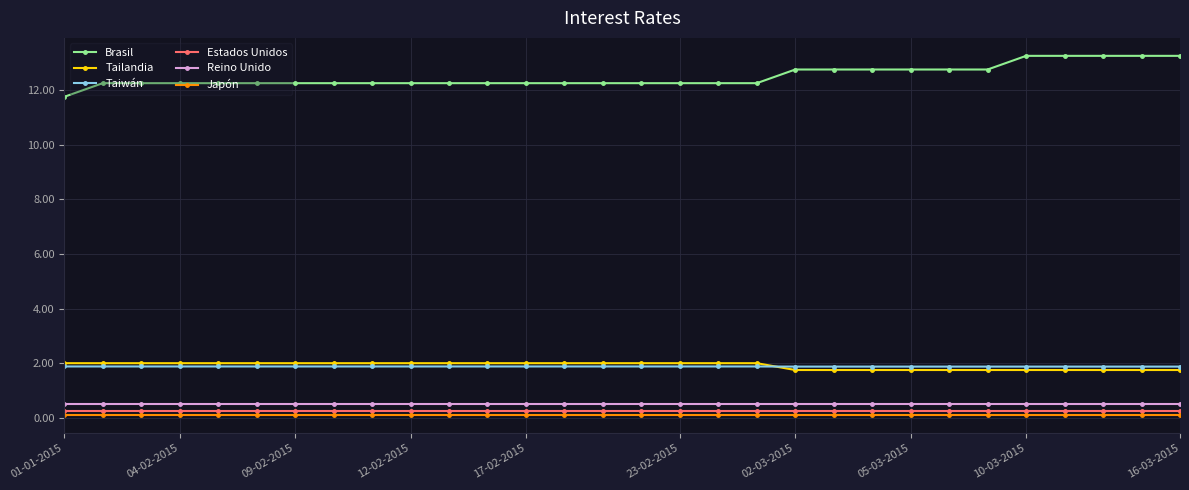

How many distinct data groups are displayed?

6